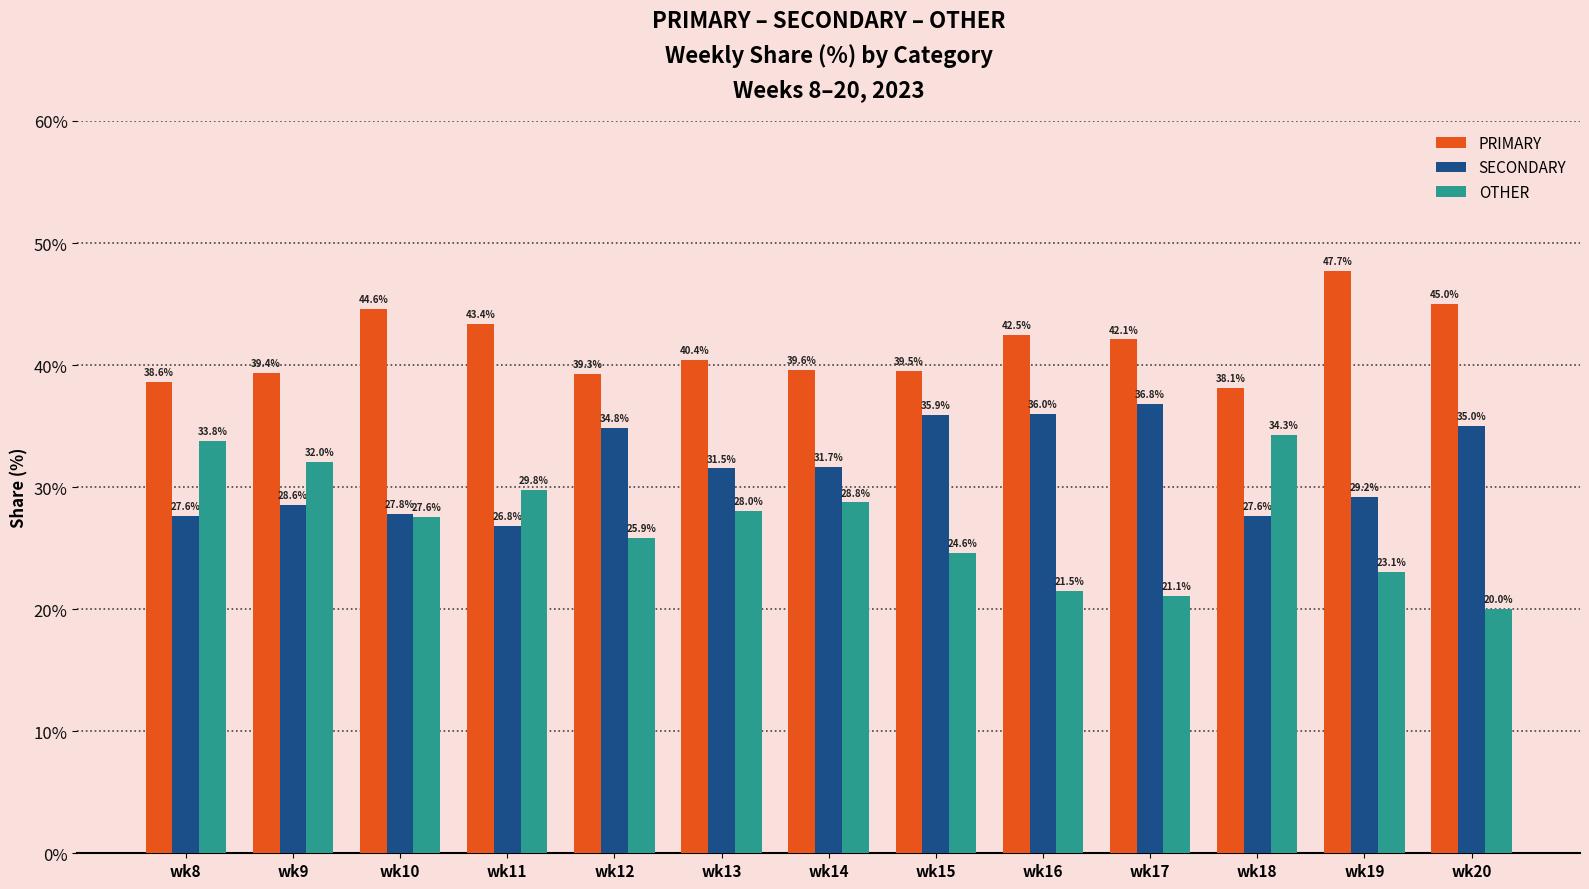

How many bars are there in total?

39